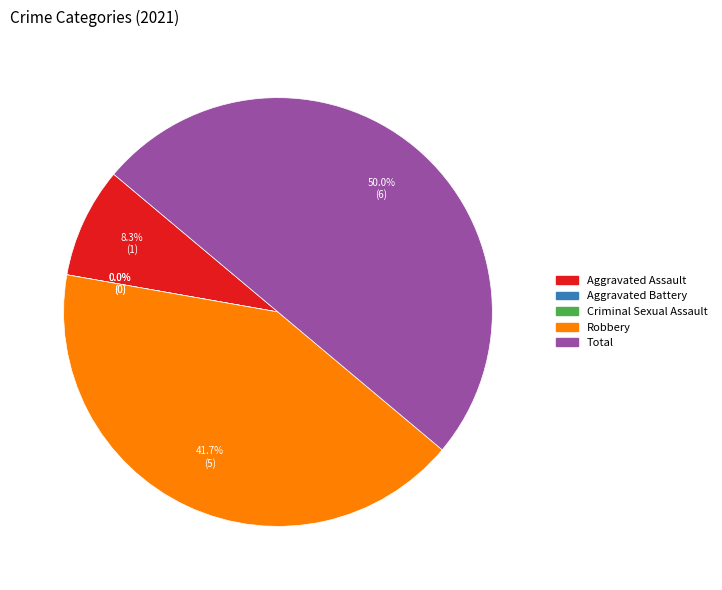

Does Aggravated Battery represent more than half of the total?

No